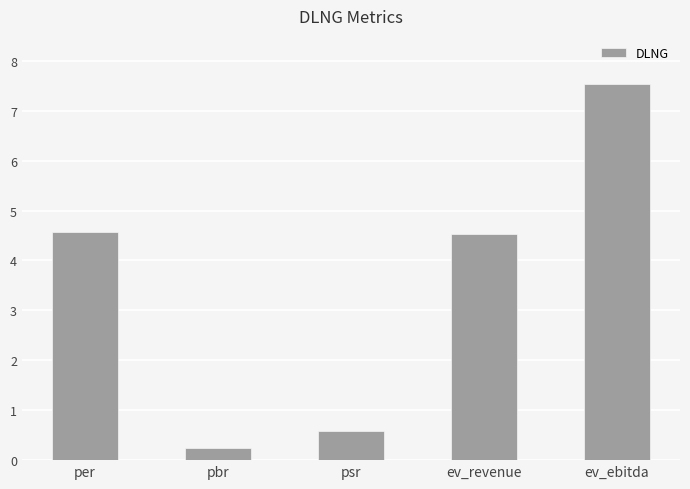

Does the chart contain any negative values?

No